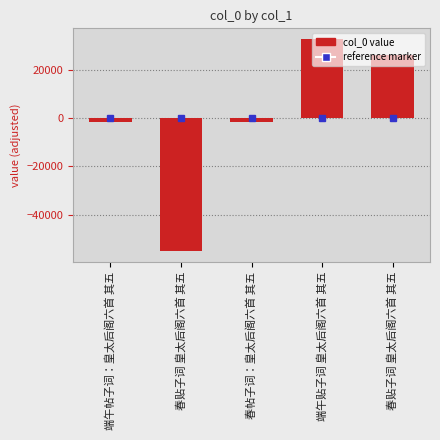

Reading left to right, extract all data points from this chart.

-1792	-55092	-1819	32679	26024